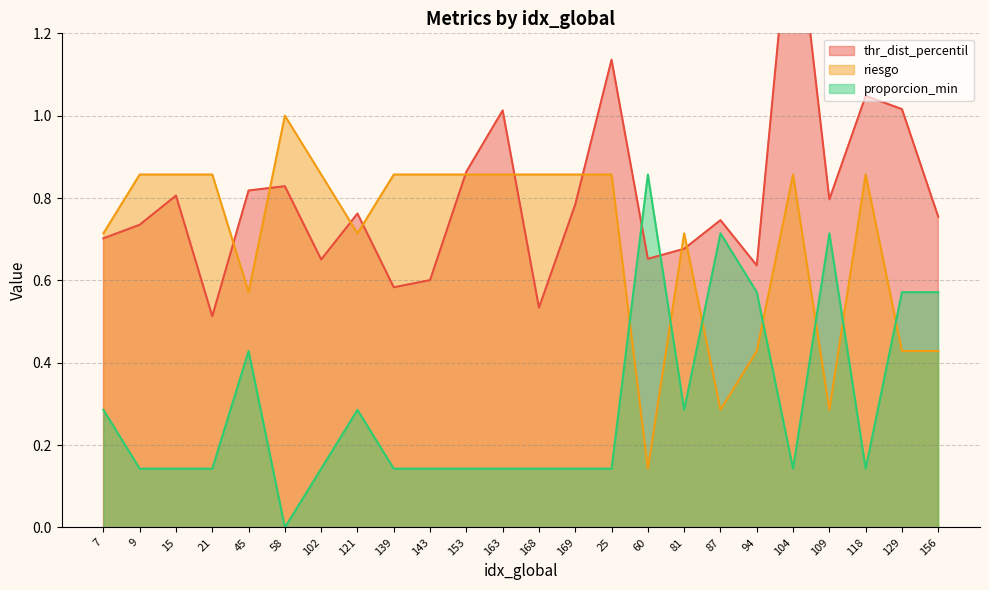

Which category has the lowest value in the proporcion_min series?

58